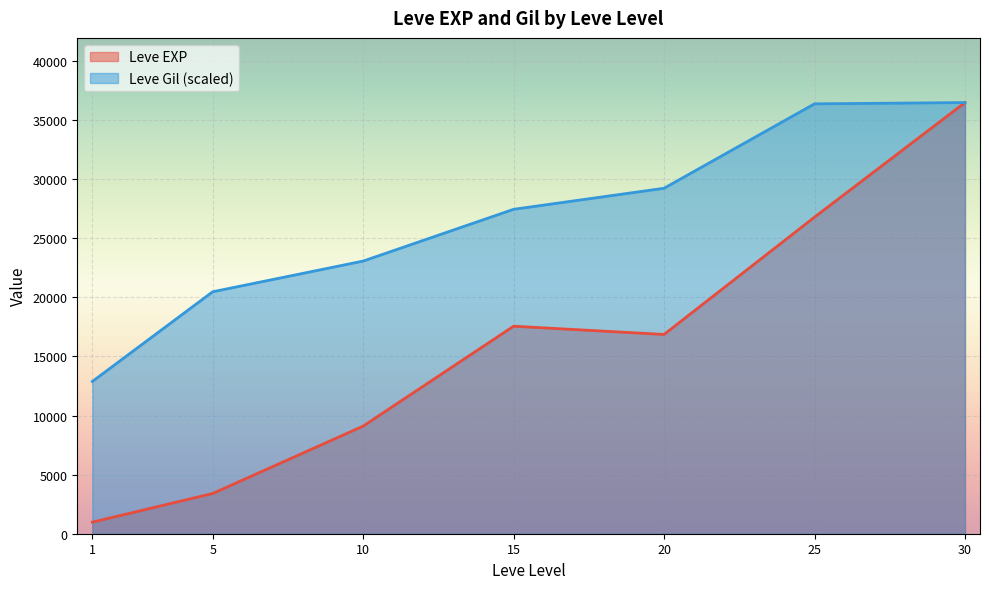

Which series has the widest spread of values?

Leve EXP